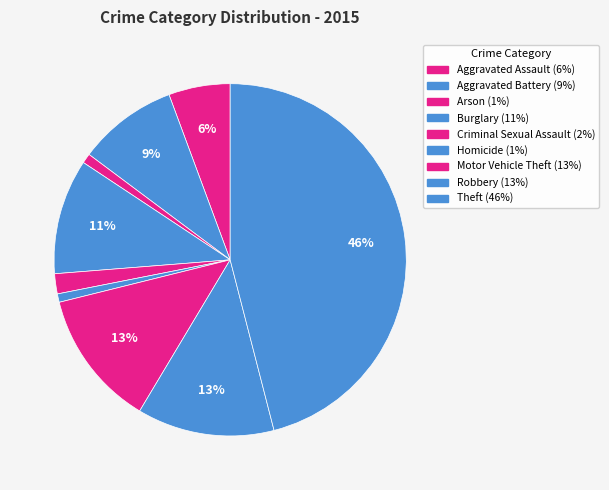

How many slices are in this pie chart?

9